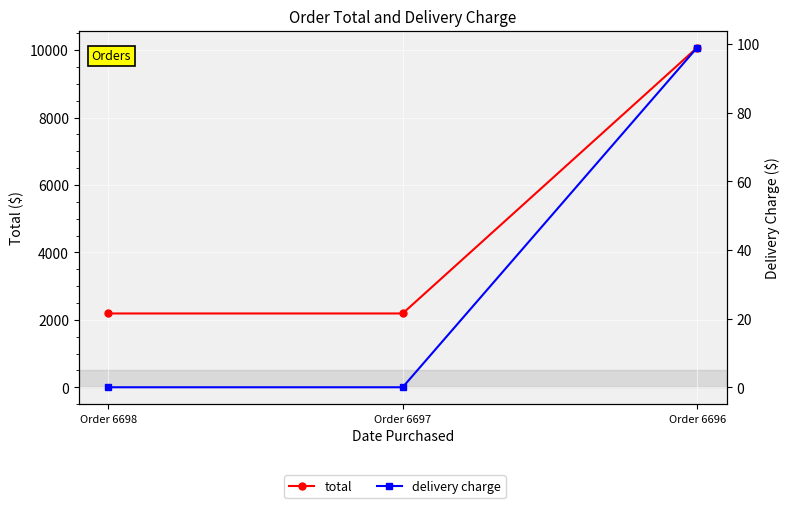

What is the value of the total point at the 3rd from the left?

10076